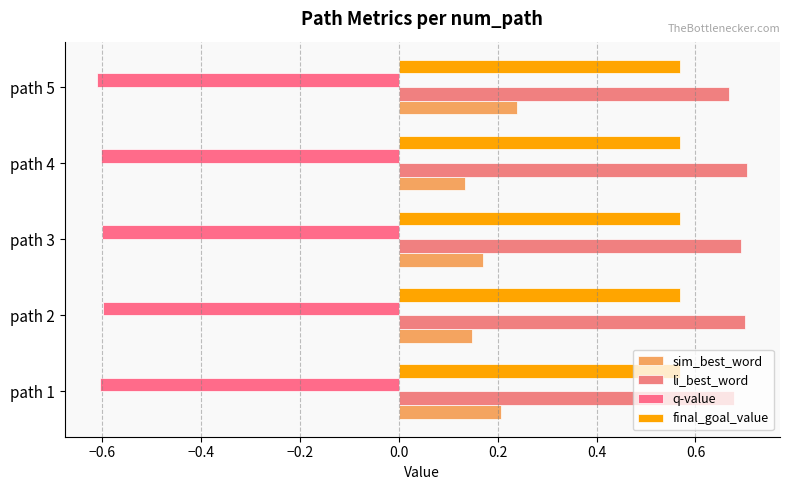

Count the number of data series in this chart.

4